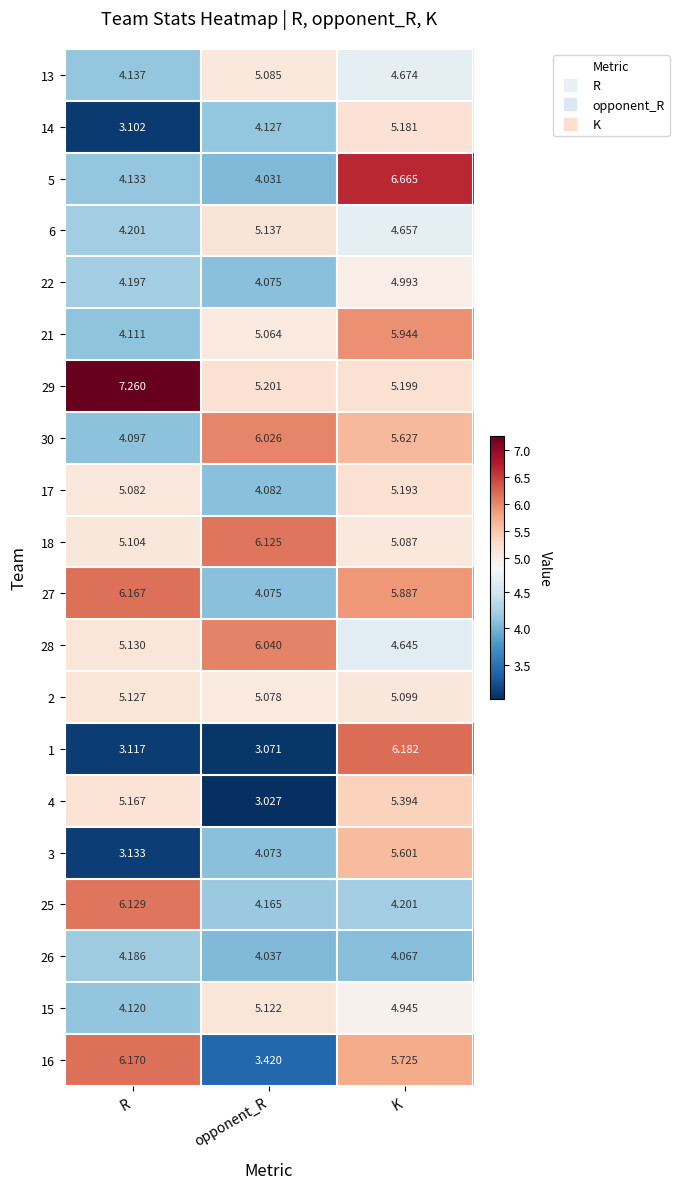

Which category has the lowest value in the 17 series?

opponent_R